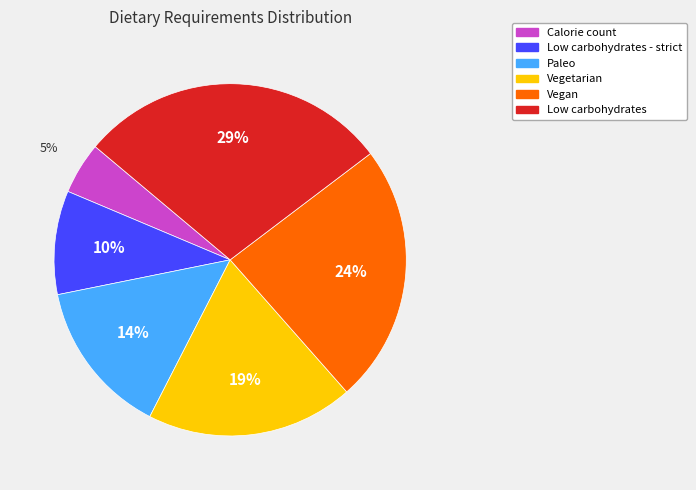

To the nearest percent, what is the difference between the largest and smallest slice percentages?

24%